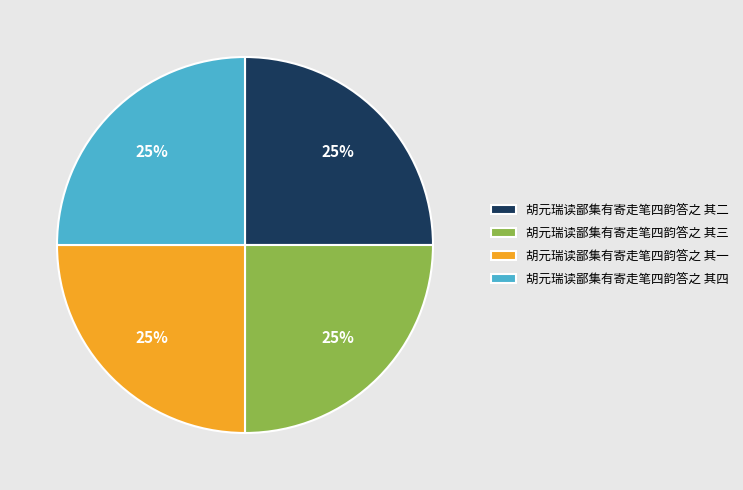

To the nearest percent, what percentage of the pie is 胡元瑞读鄙集有寄走笔四韵答之 其二?

25%